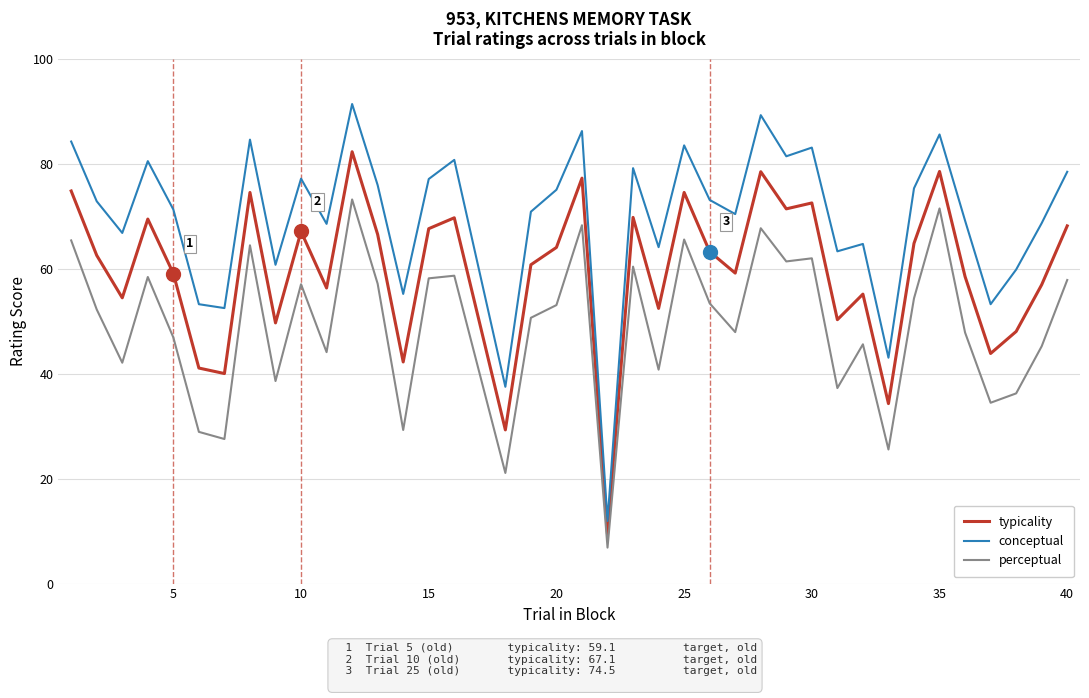

Which series has the largest total across all categories?

conceptual